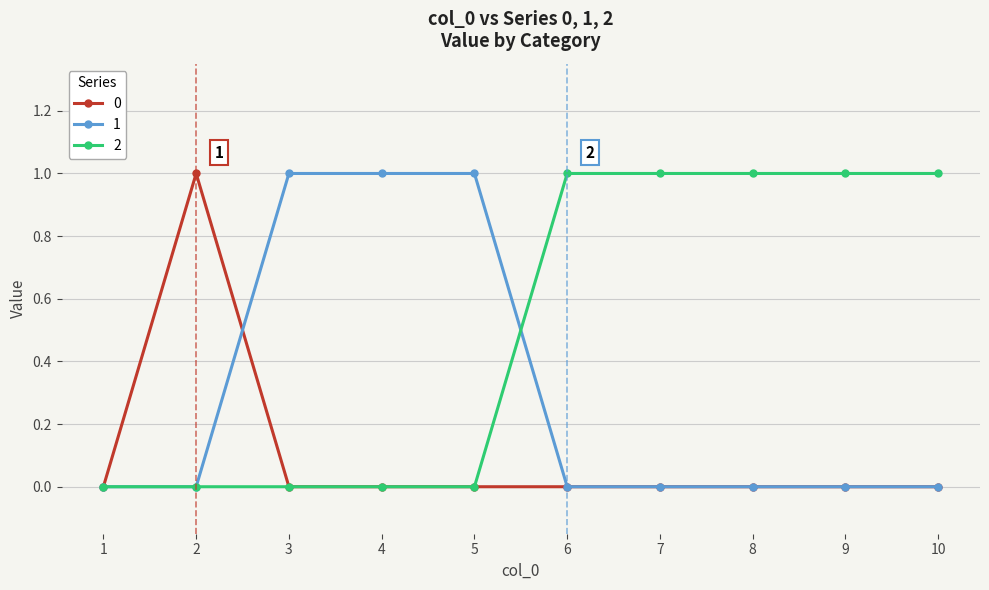

Reading right to left, list all the values displayed in this chart.

0: 0	0	0	0	0	0	0	0	1	0
1: 0	0	0	0	0	1	1	1	0	0
2: 1	1	1	1	1	0	0	0	0	0